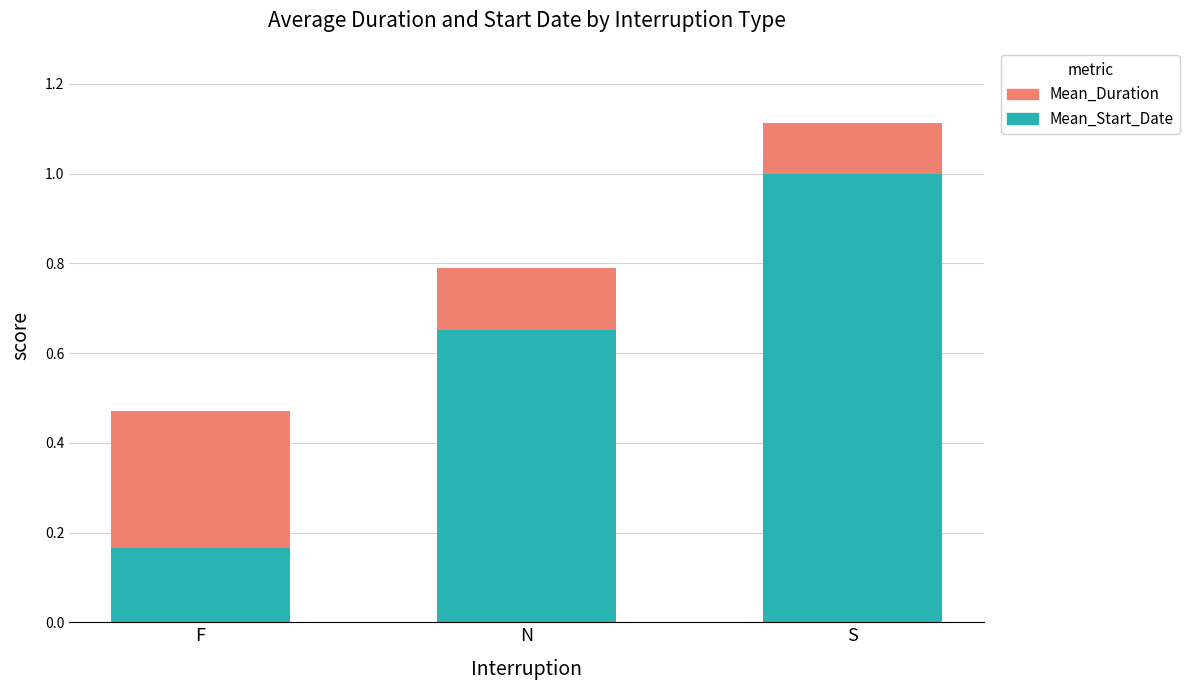

At which label does Mean_Start_Date reach its minimum?

F